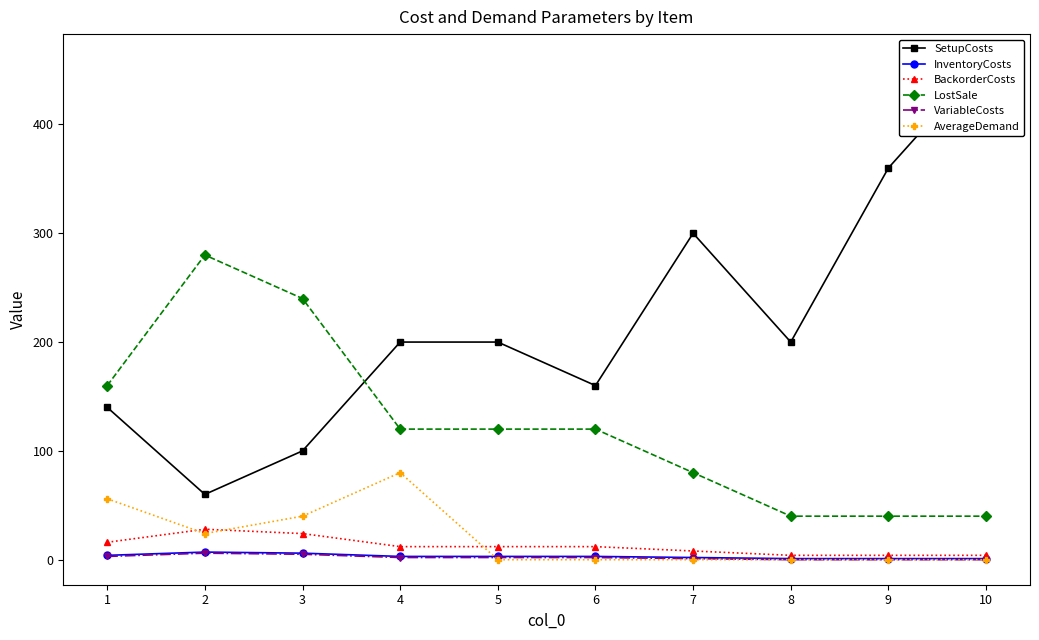

The value of InventoryCosts at 6 is 3. True or false?

True